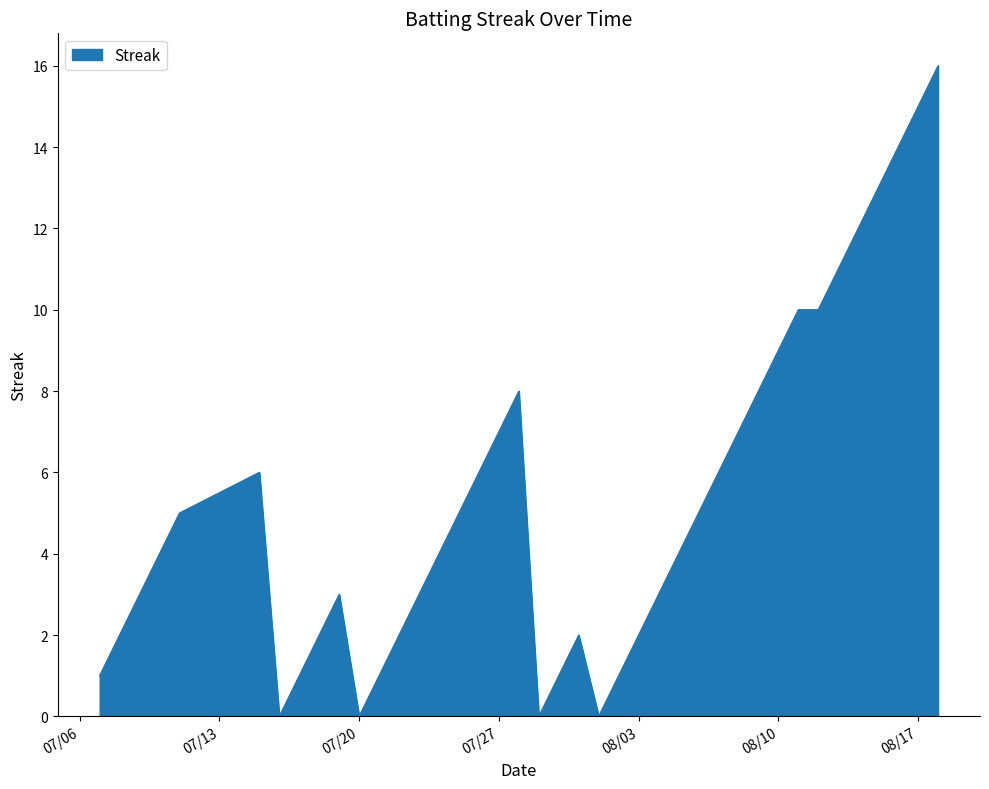

Does the chart display data point markers on the line(s)?

No